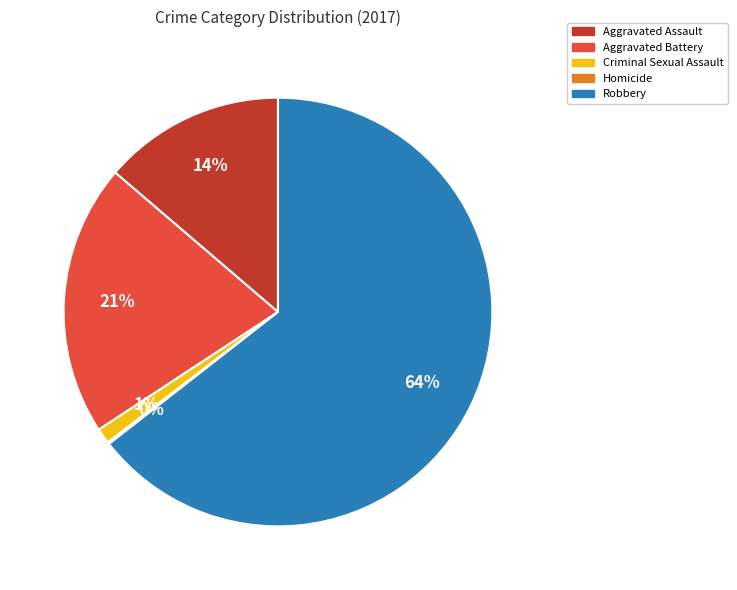

To the nearest percent, what portion does Aggravated Battery represent?

21%